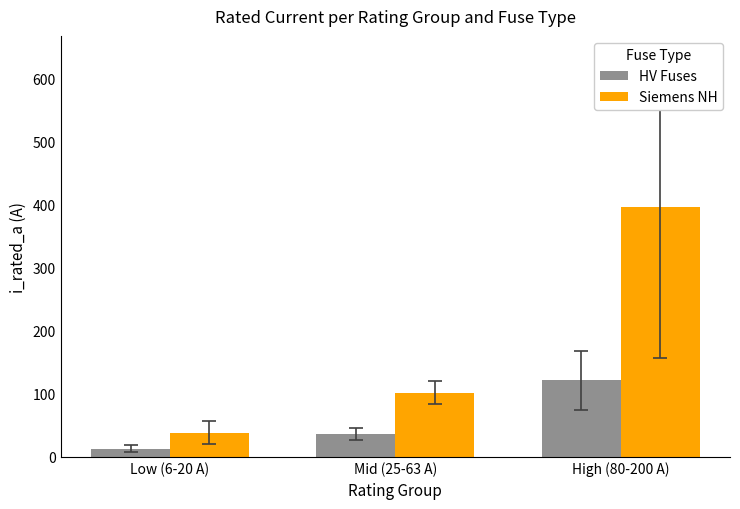

Does the chart contain any negative values?

No